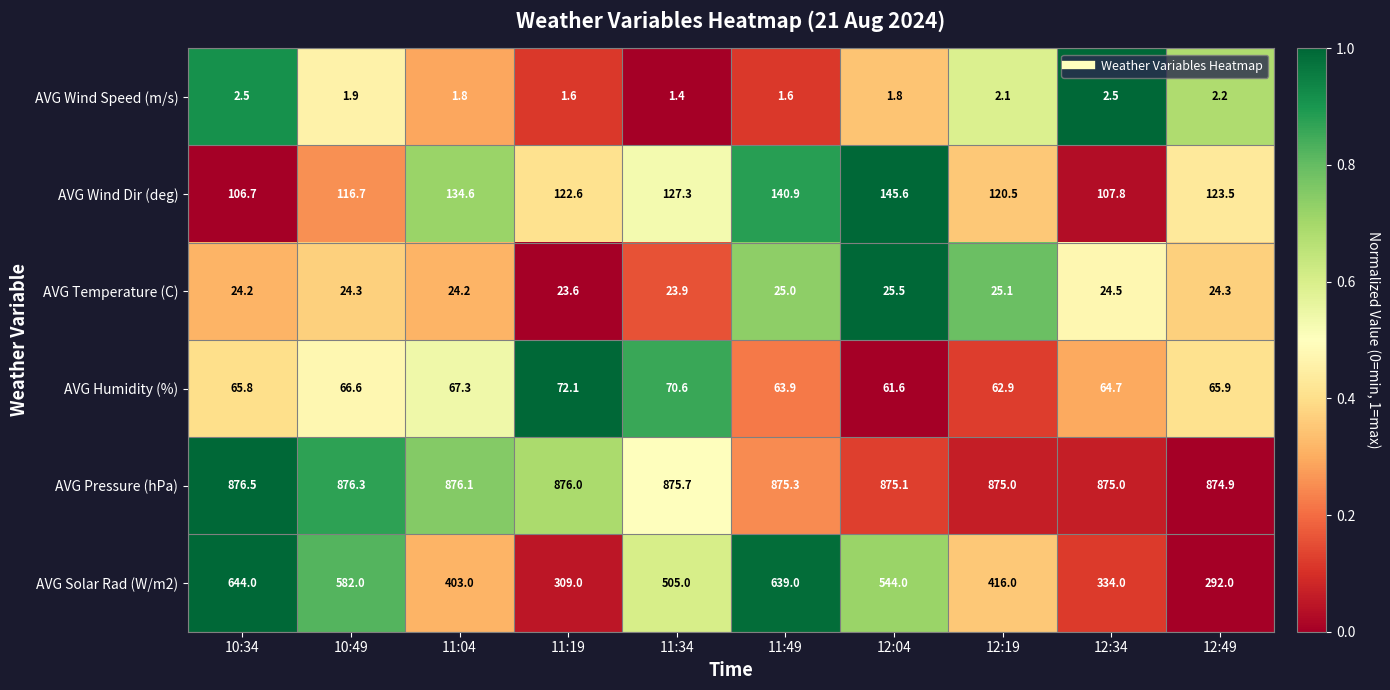

At which label is AVG Wind Dir (deg) closest to 126?

11:34